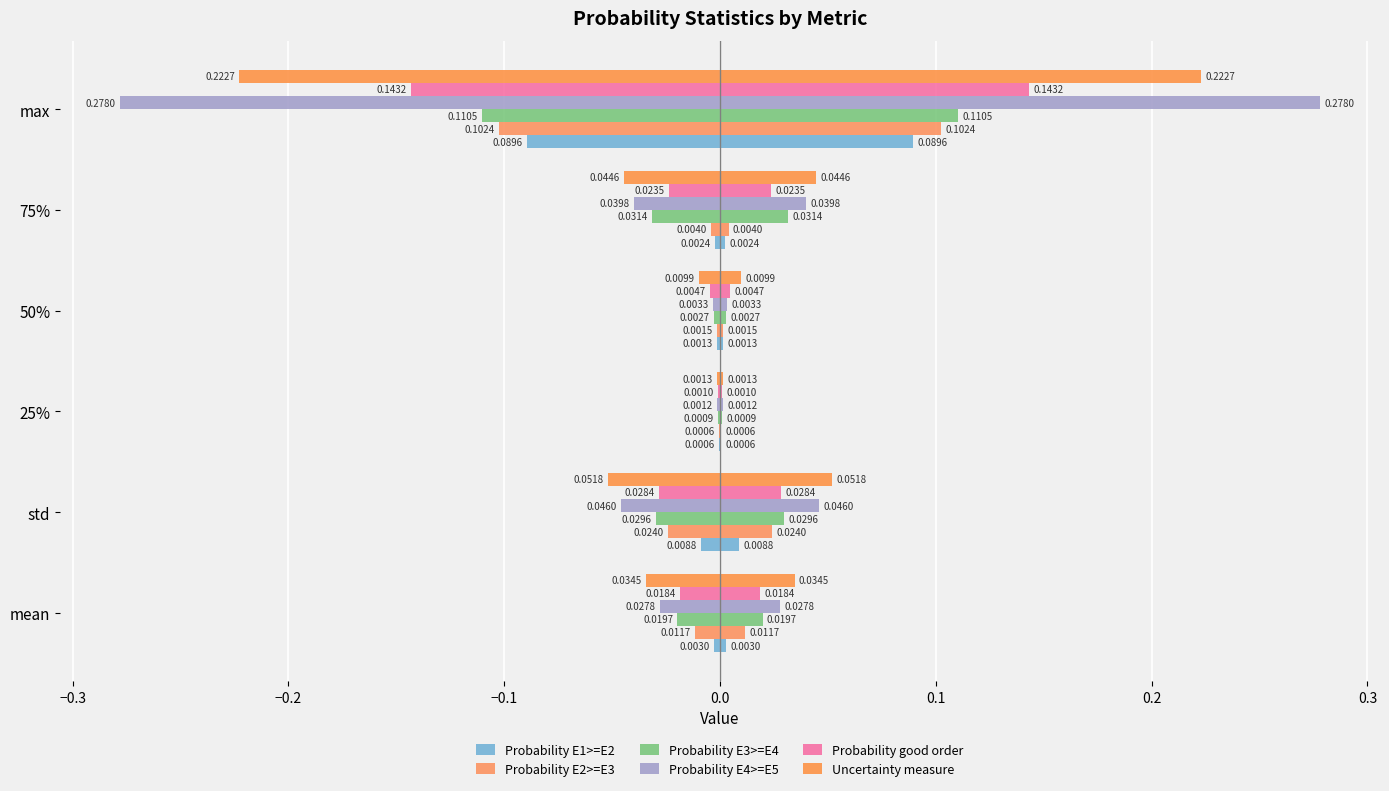

Are the bars horizontal?

Yes